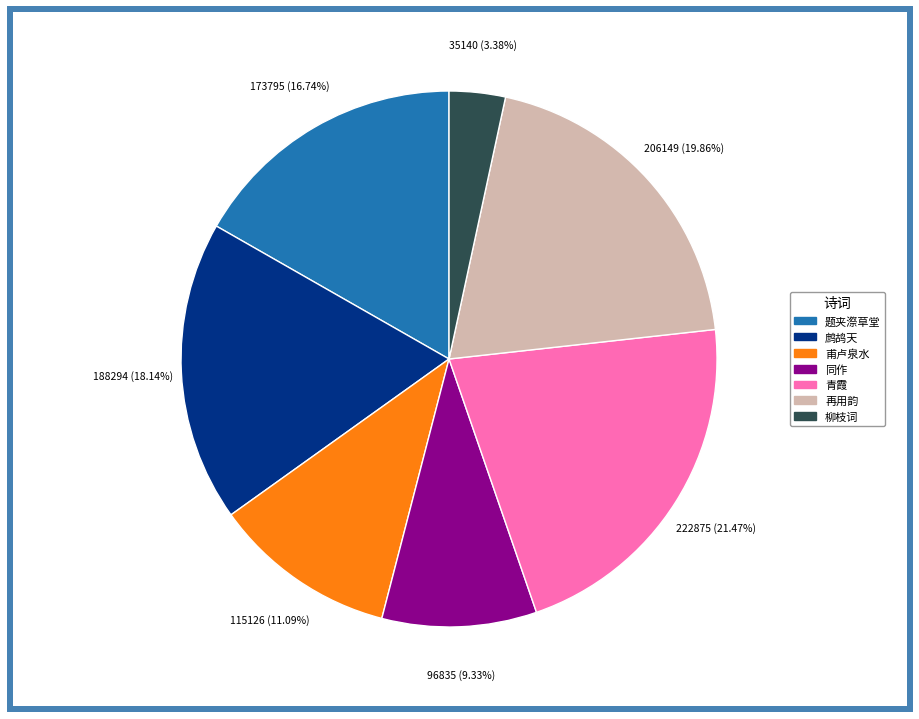

To the nearest percent, what is the average slice percentage?

14%